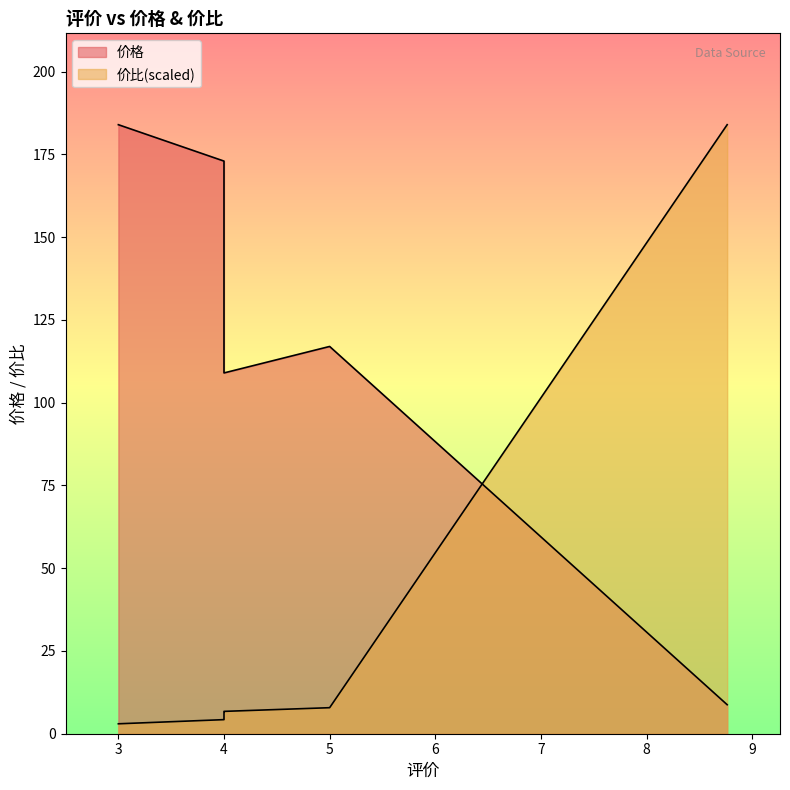

After their last crossing, which series has the higher values: 价比 or 价格?

价比